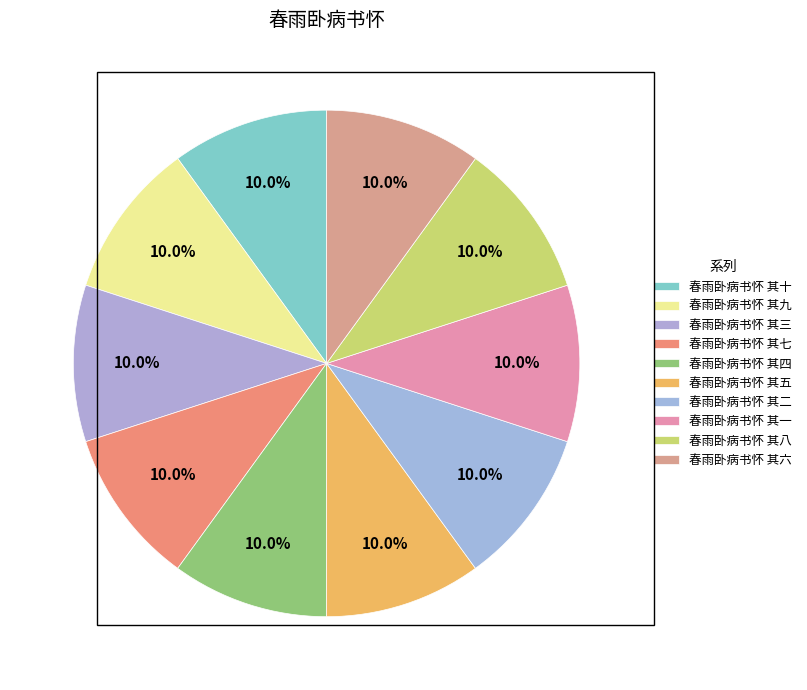

Count the number of slices in the pie.

10